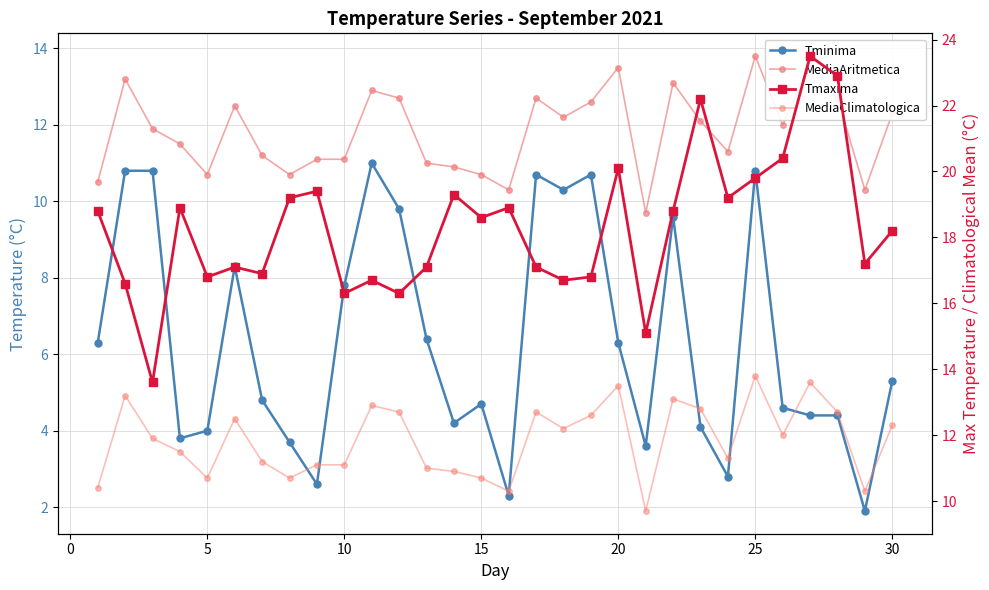

What is the maximum value shown in the chart?

23.5